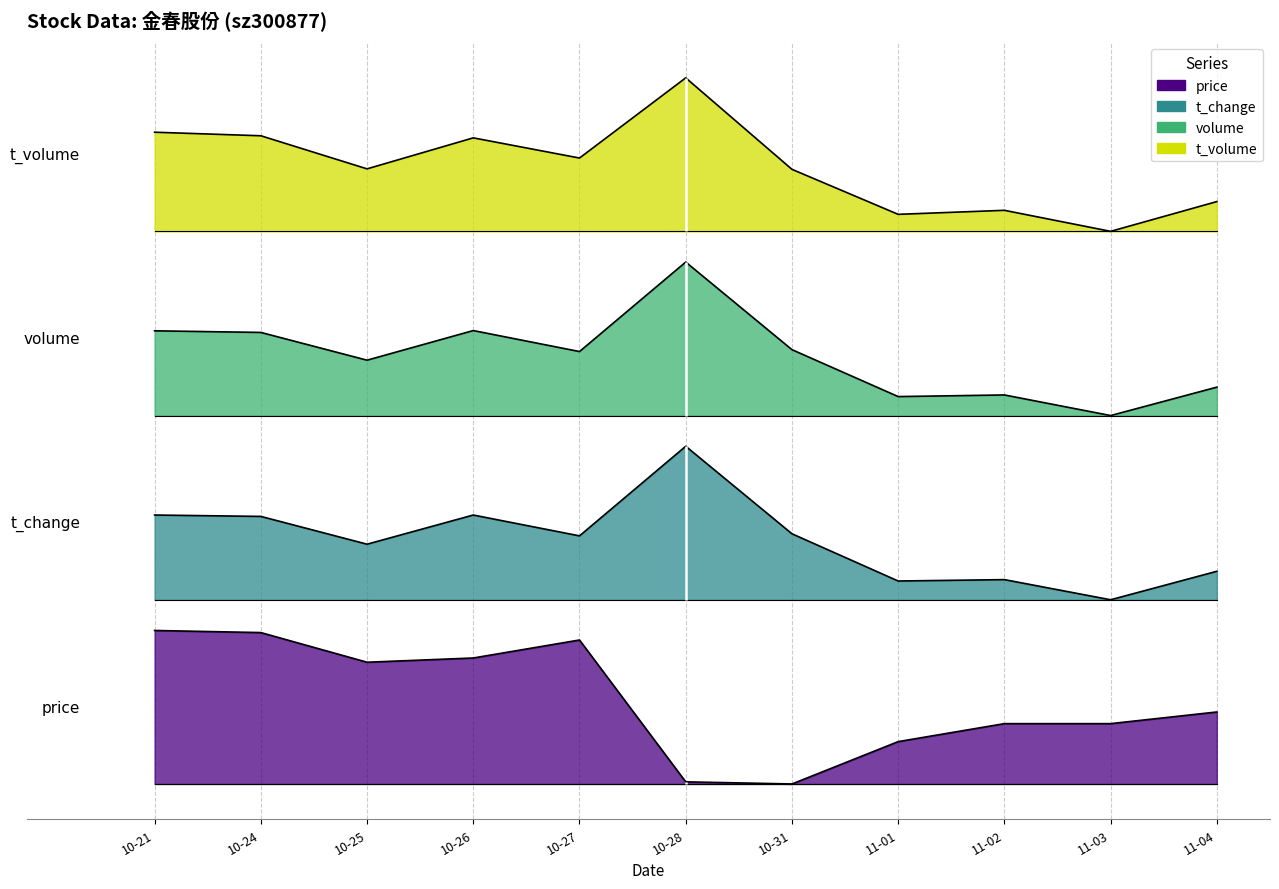

Reading left to right, extract all data points from this chart.

price: 1.0	1.0	0.8	0.8	0.9	0.0	0.0	0.3	0.4	0.4	0.5
t_change: 1.8	1.7	1.6	1.8	1.6	2.2	1.6	1.3	1.3	1.2	1.4
volume: 3.0	2.9	2.8	3.0	2.8	3.4	2.8	2.5	2.5	2.4	2.6
t_volume: 4.2	4.2	4.0	4.2	4.1	4.6	4.0	3.7	3.7	3.6	3.8